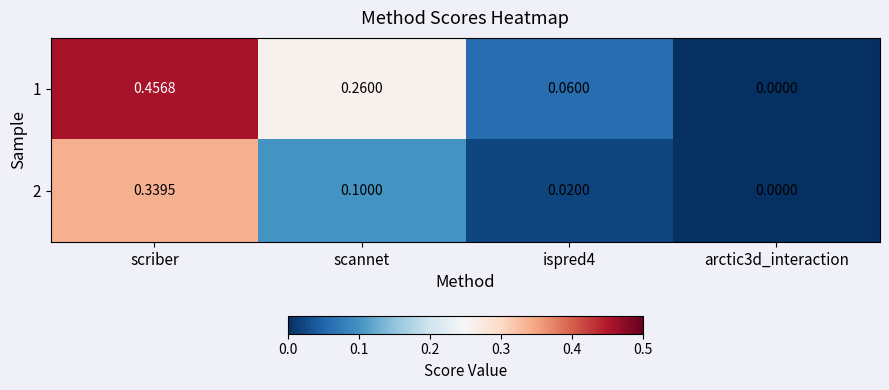

Which label corresponds to the largest value in the chart?

scriber